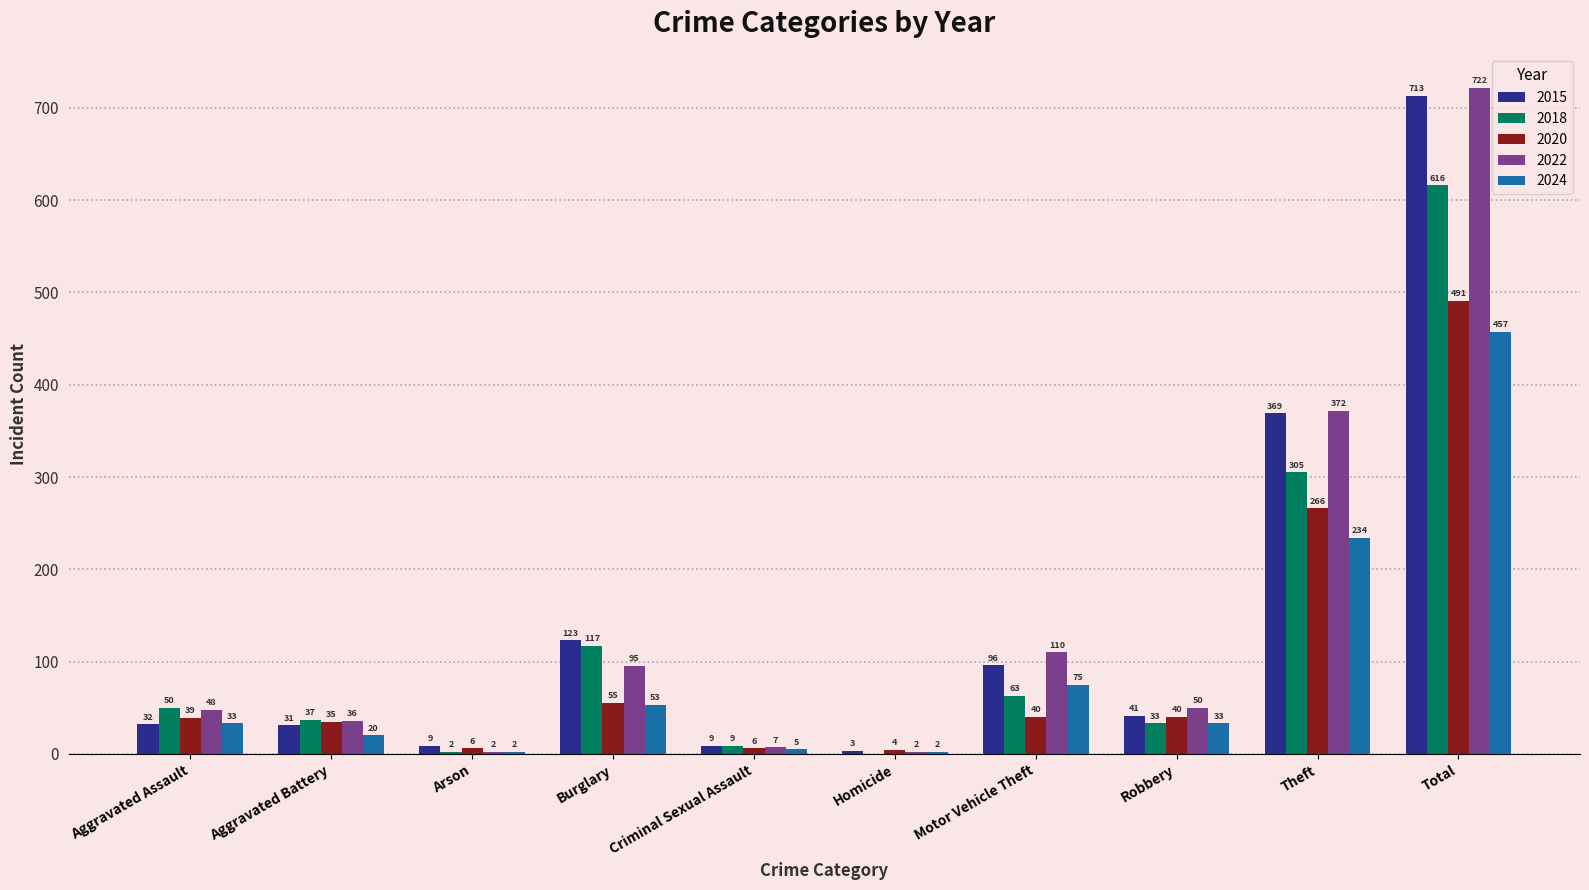

What is the greatest value displayed?

722